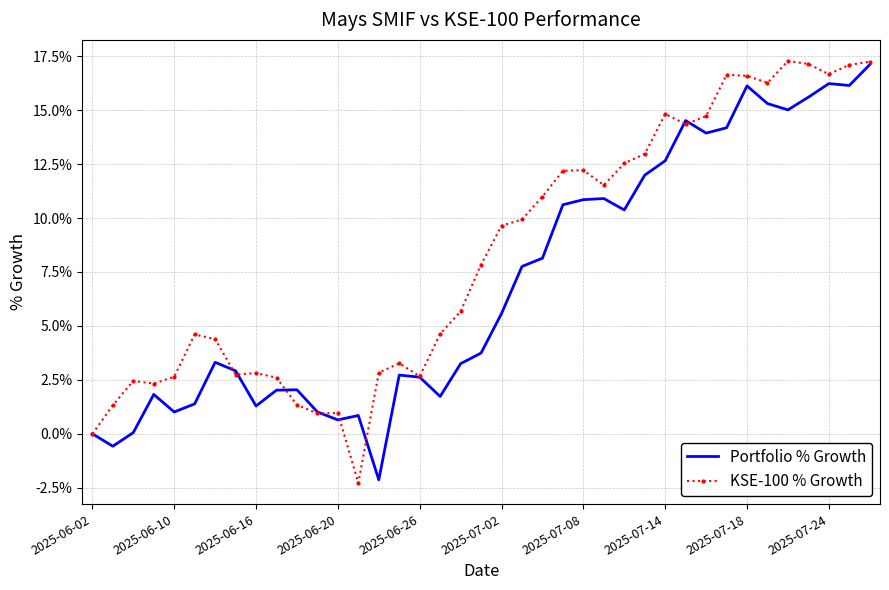

Which series has the largest total across all categories?

KSE-100 % Growth